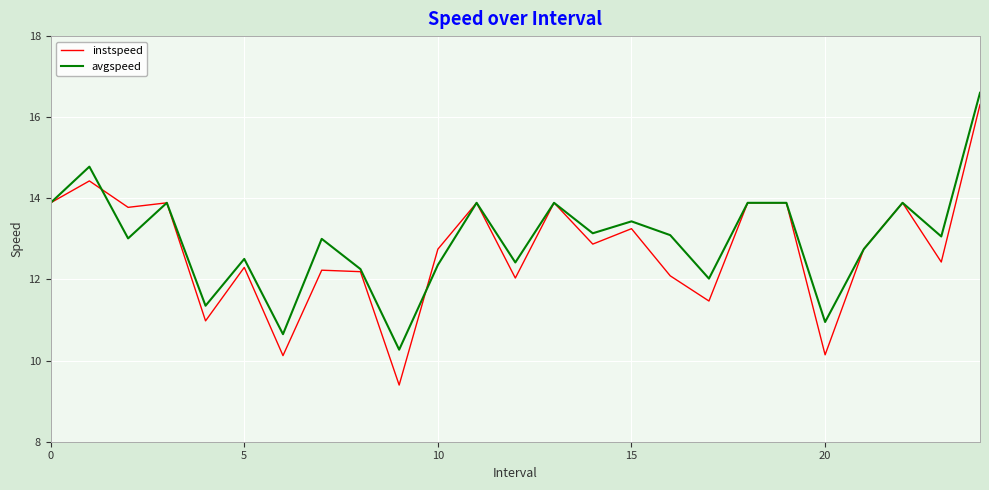

What is the highest value of the avgspeed series?

16.6